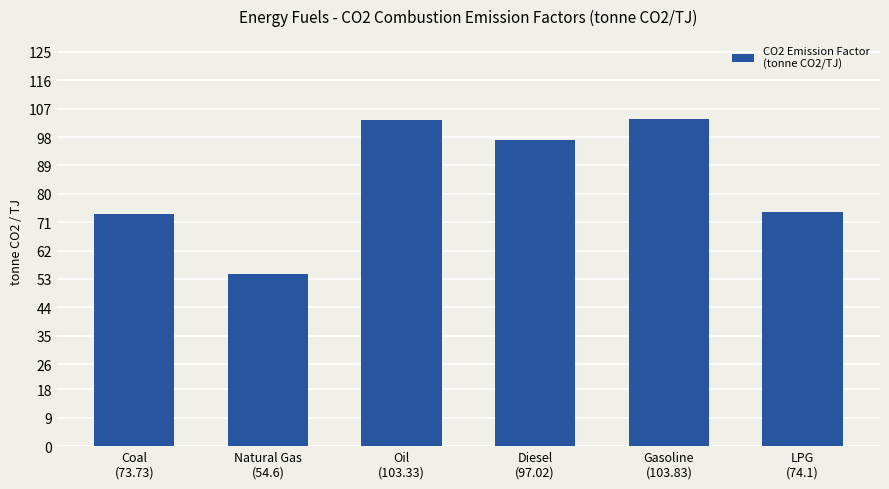

Does the chart contain stacked bars?

No